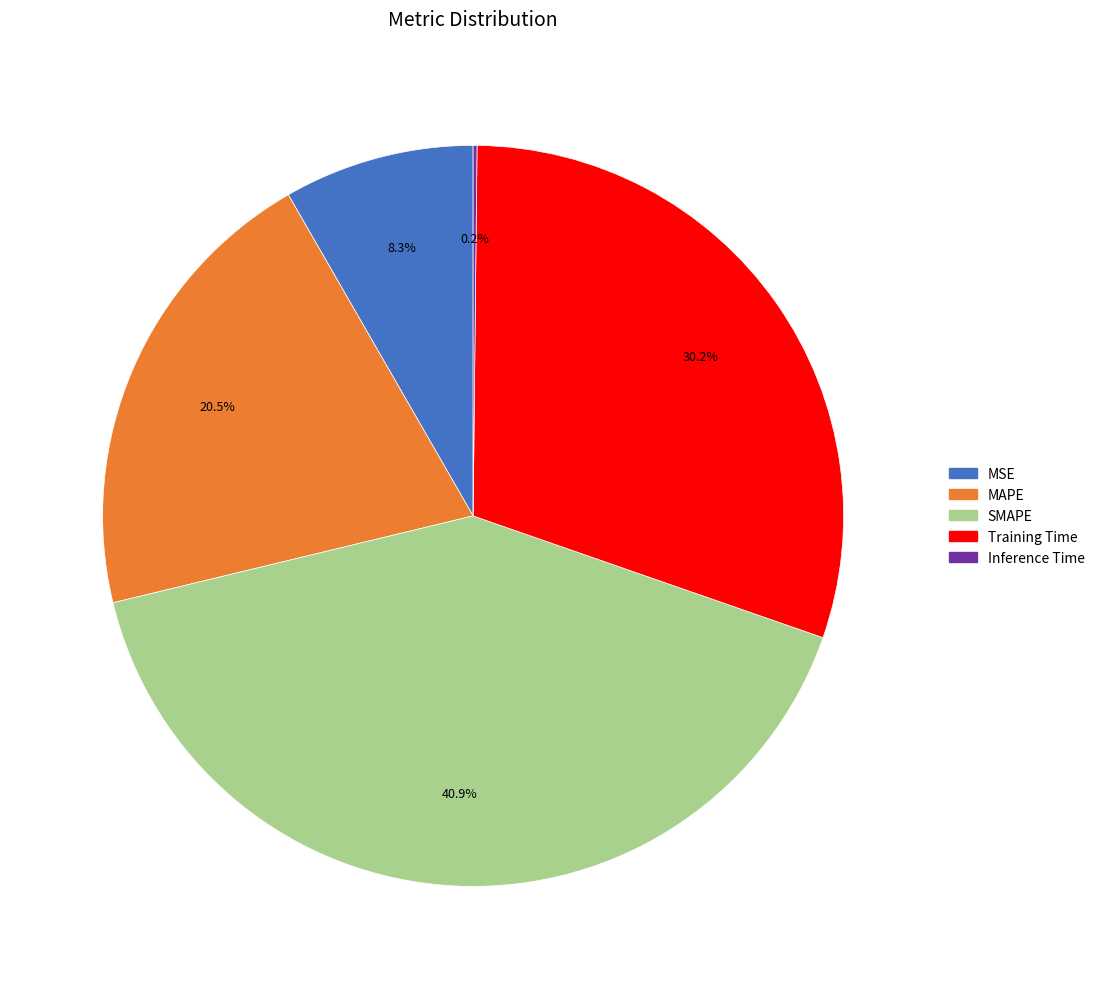

Is the sum of SMAPE and MSE greater than half?

No